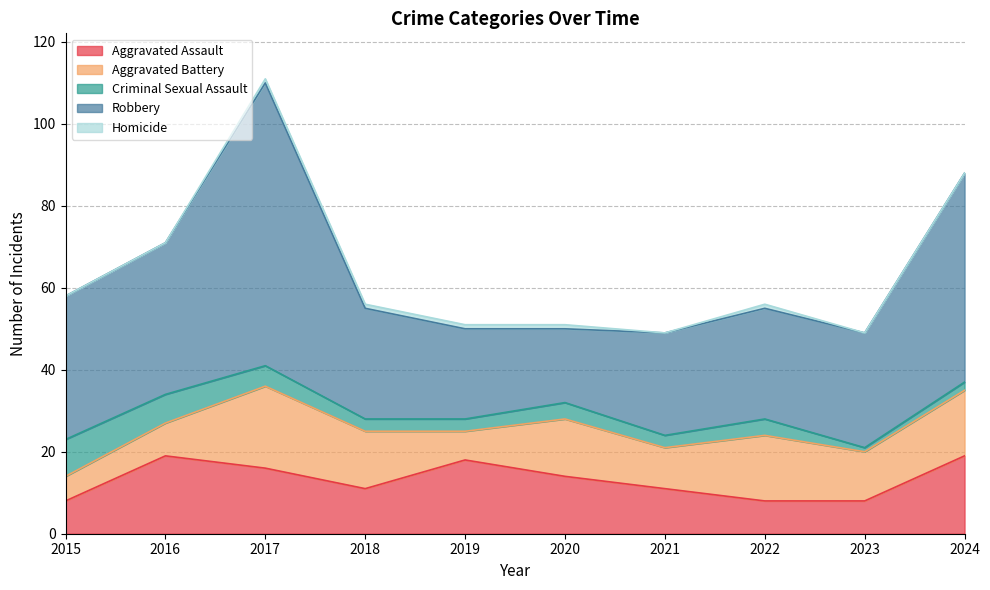

Is the value of Criminal Sexual Assault at 2024 greater than the value of Aggravated Assault at 2023?

No